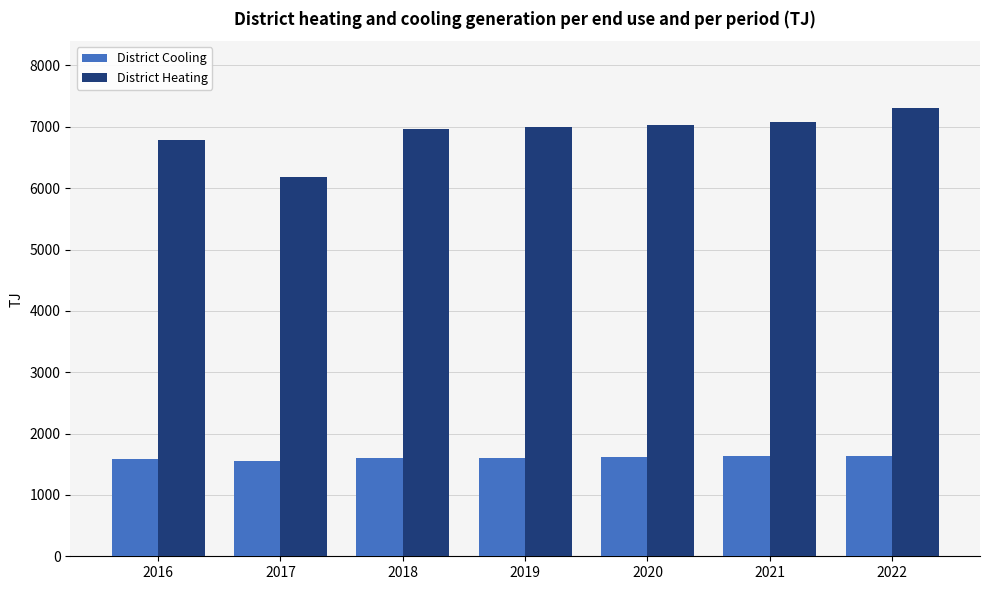

Which series has the widest spread of values?

District Heating